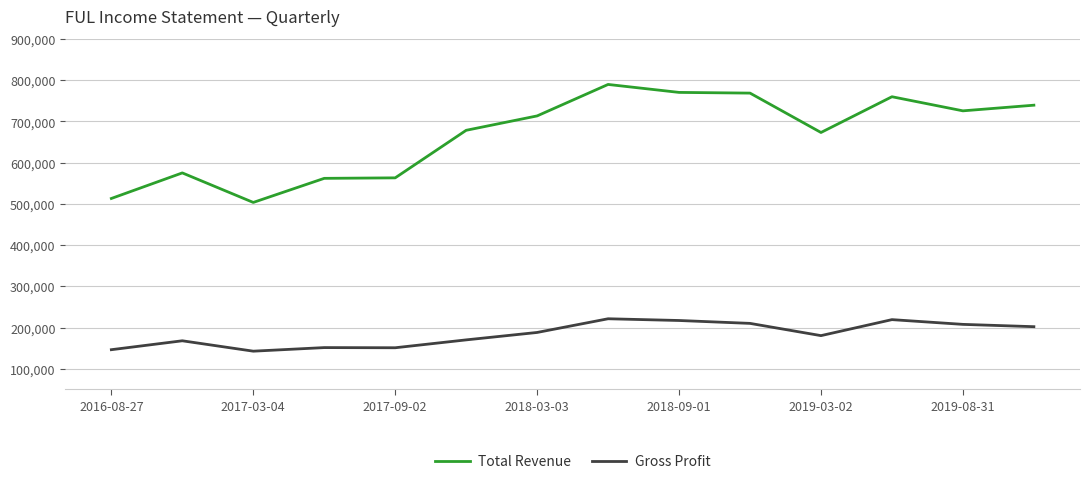

True or false: Total Revenue and Gross Profit intersect in this chart.

False